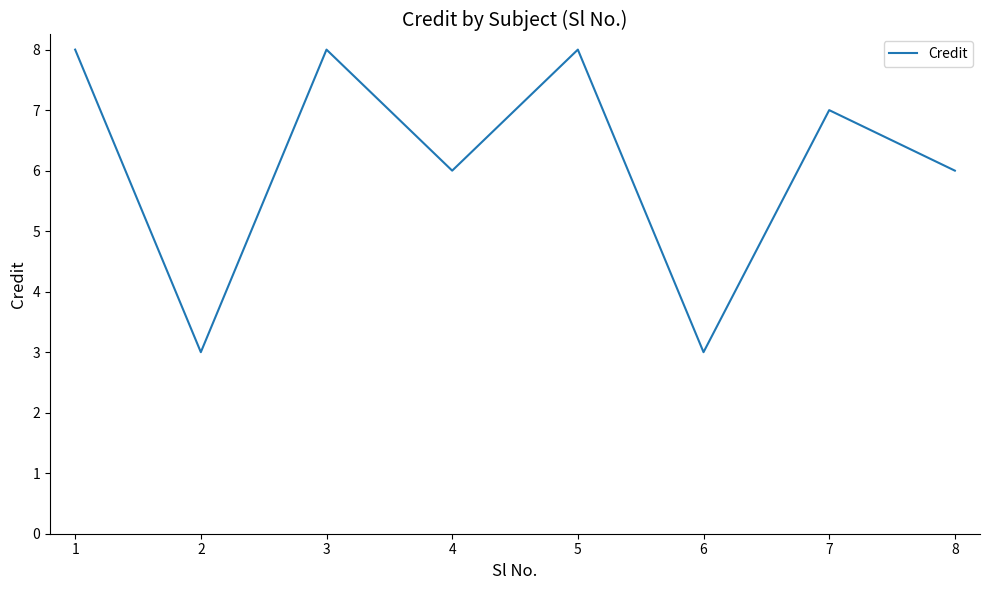

Count the values in the range 6 to 8.

6